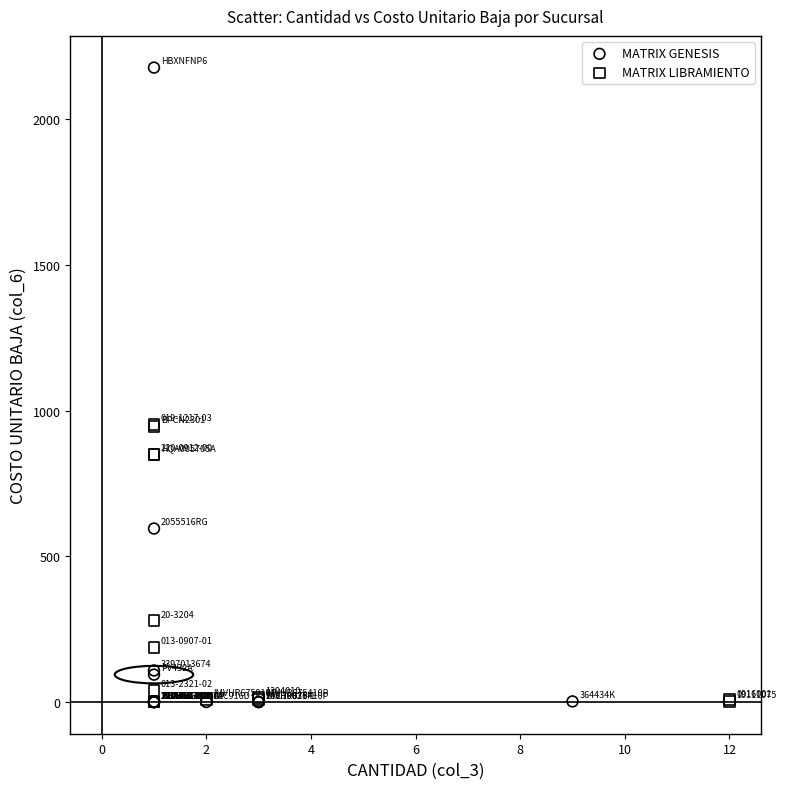

Which series has the largest Y range (max minus min)?

MATRIX GENESIS